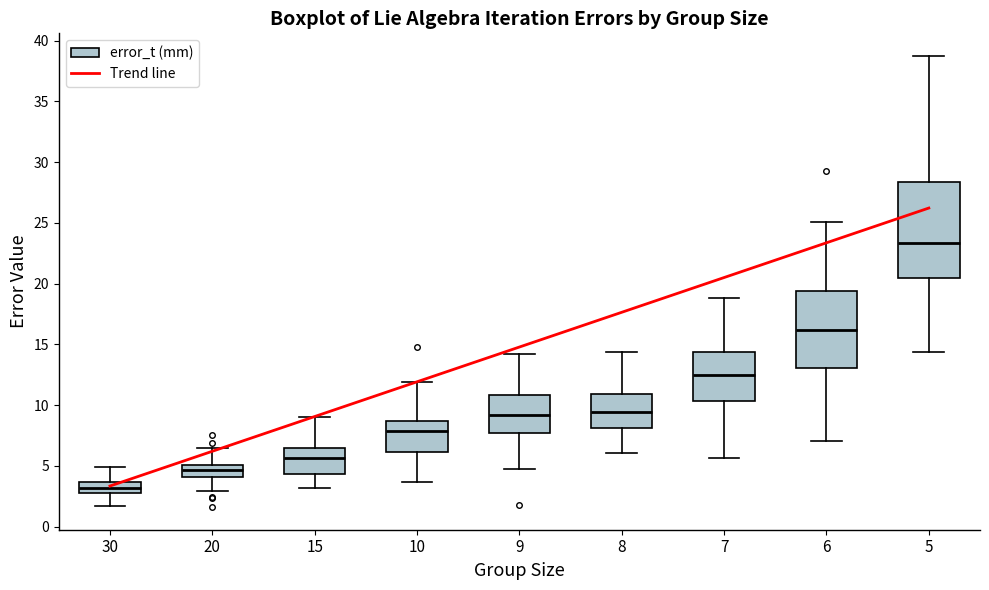

Reading left to right, transcribe this box plot: for each box, give where its median line is, the range the box spans, and where its two whiskers end, as read against the y-axis. The values are not printed on the chart, so give them approximately, as read against the axis.

30: median 3.0 (inside the box), box 3.0 to 3.5, whiskers 1.5 to 5.0
20: median 4.5, box 4.0 to 5.0, whiskers 3.0 to 6.5
15: median 5.5, box 4.5 to 6.5, whiskers 3.0 to 9.0
10: median 8.0, box 6.0 to 8.5, whiskers 3.5 to 12.0
9: median 9.0, box 7.5 to 11.0, whiskers 4.5 to 14.0
8: median 9.5, box 8.0 to 11.0, whiskers 6.0 to 14.5
7: median 12.5, box 10.5 to 14.5, whiskers 5.5 to 19.0
6: median 16.0, box 13.0 to 19.5, whiskers 7.0 to 25.0
5: median 23.5, box 20.5 to 28.5, whiskers 14.5 to 38.5